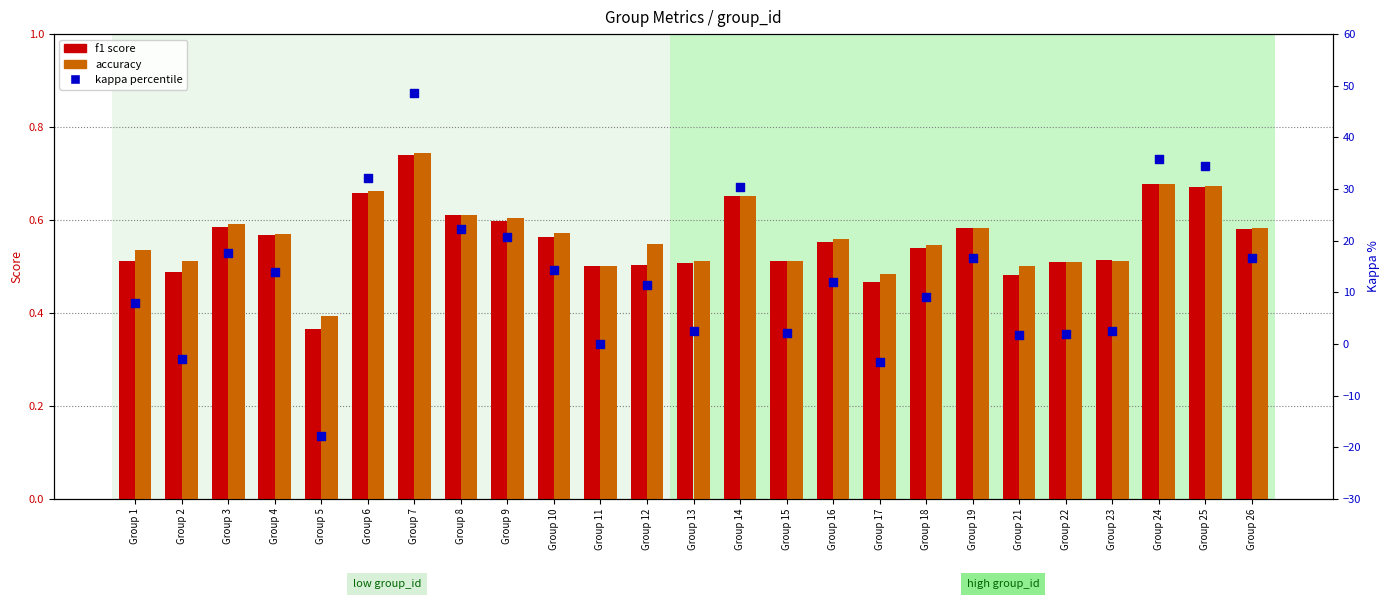

At how many categories does at least one series exceed -5?

25